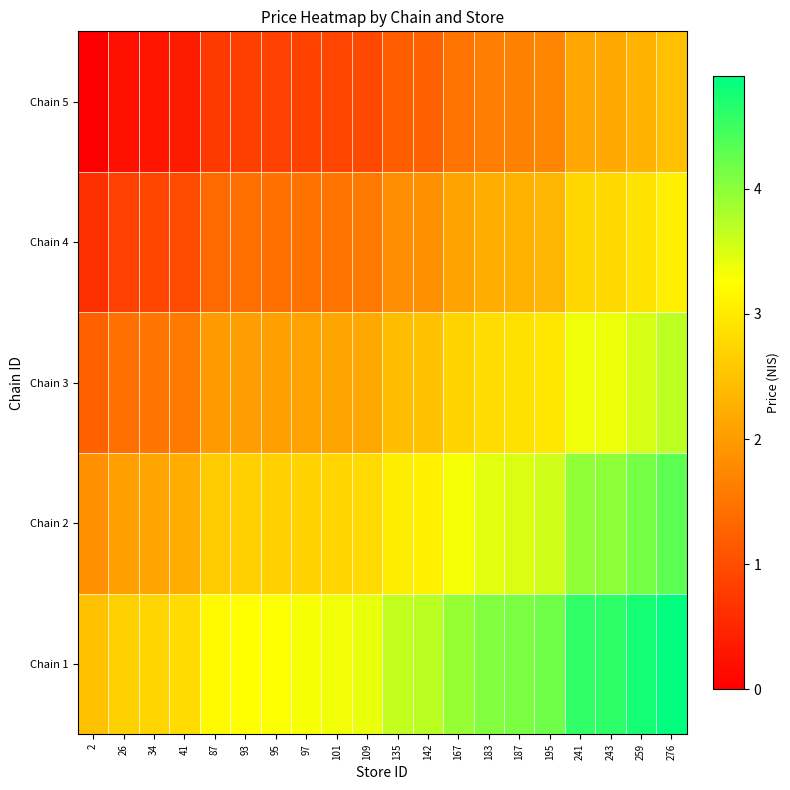

Rank the series at 187 from lowest to highest value.

Chain 5, Chain 4, Chain 3, Chain 2, Chain 1